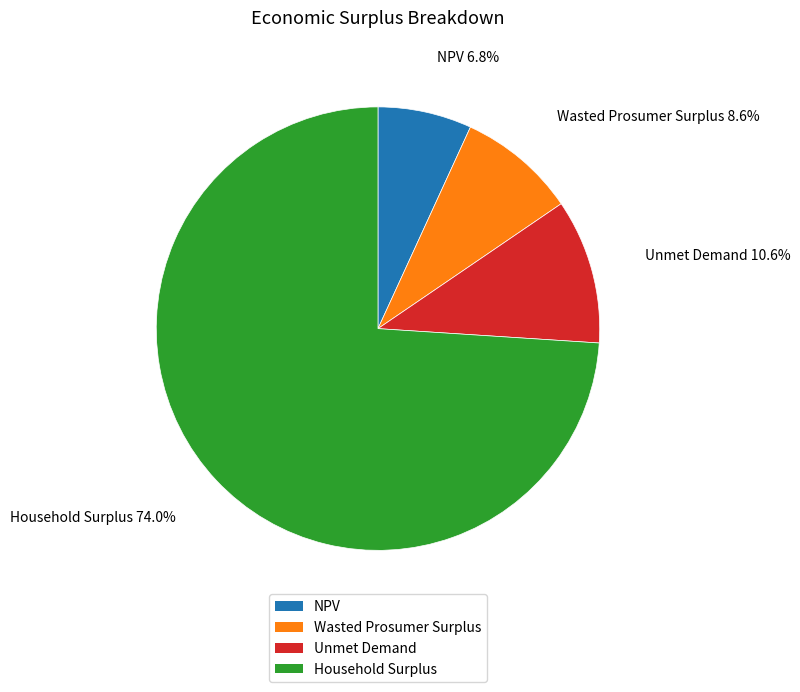

Which category has the biggest portion of the pie?

Household Surplus